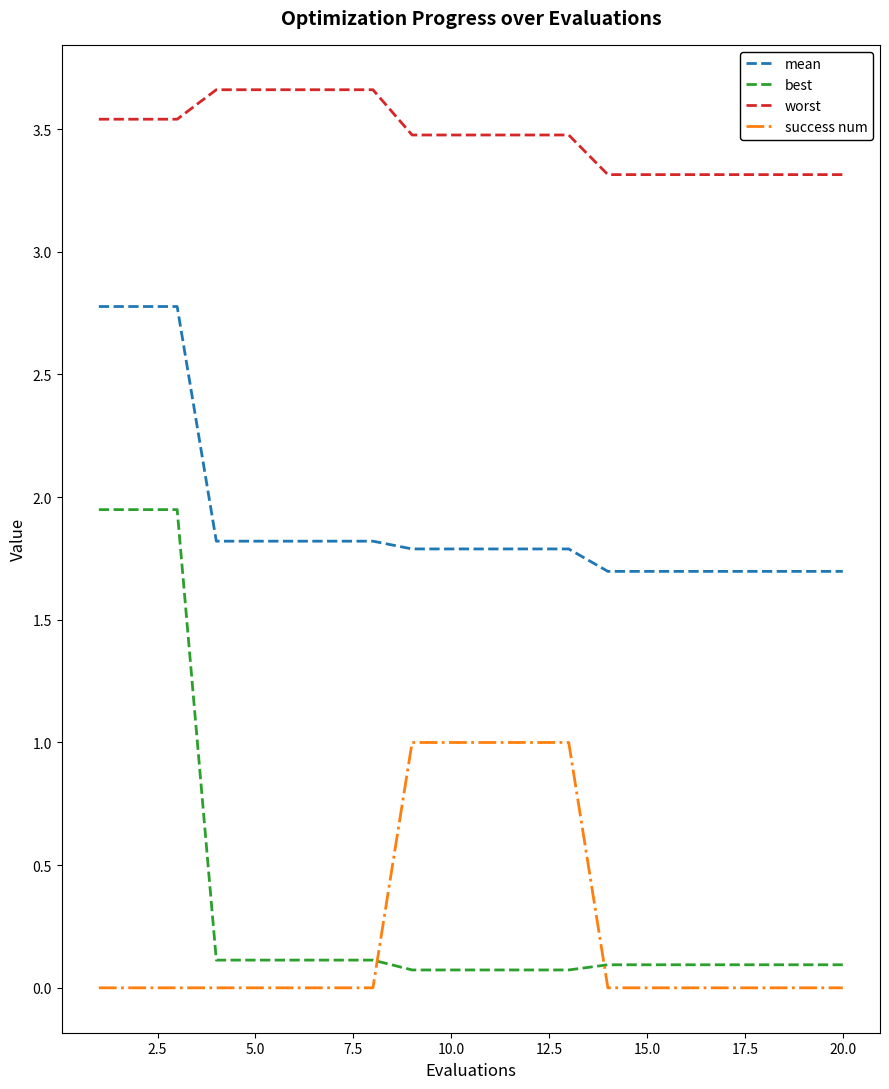

How many lines are shown in the chart?

4